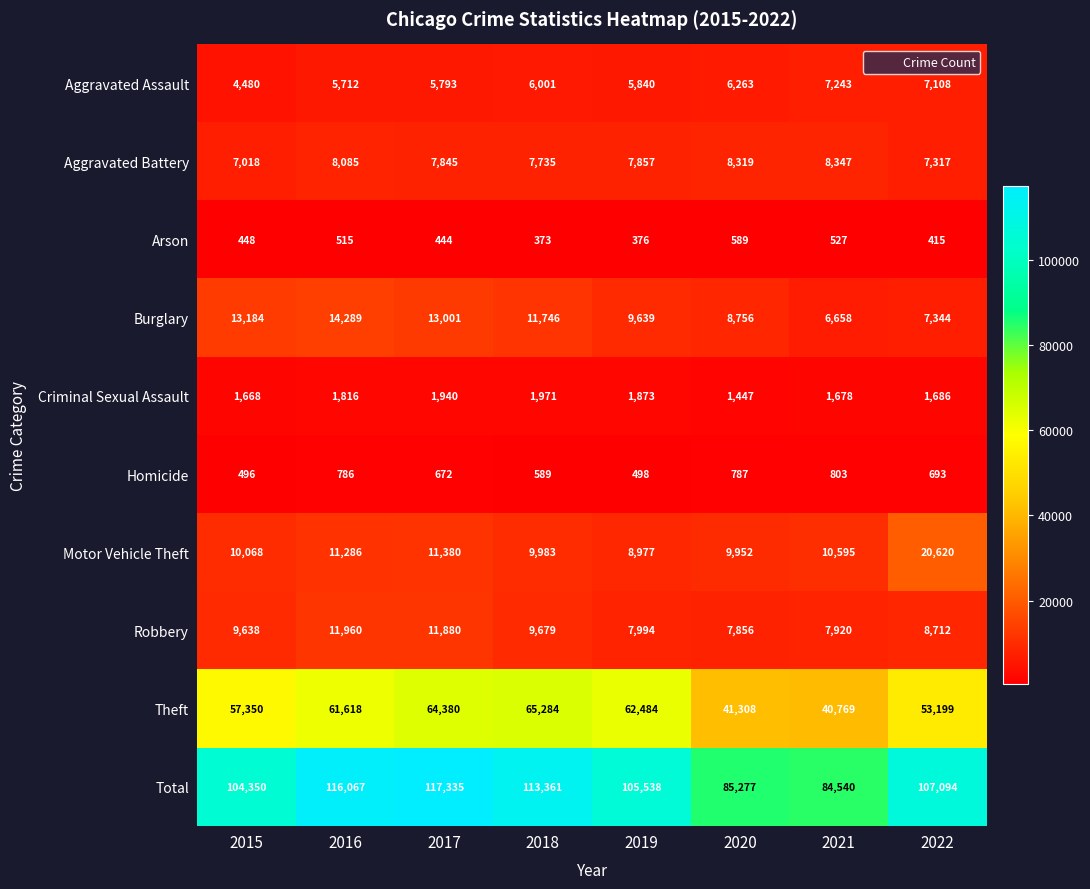

At how many categories does at least one series exceed 55263?

8